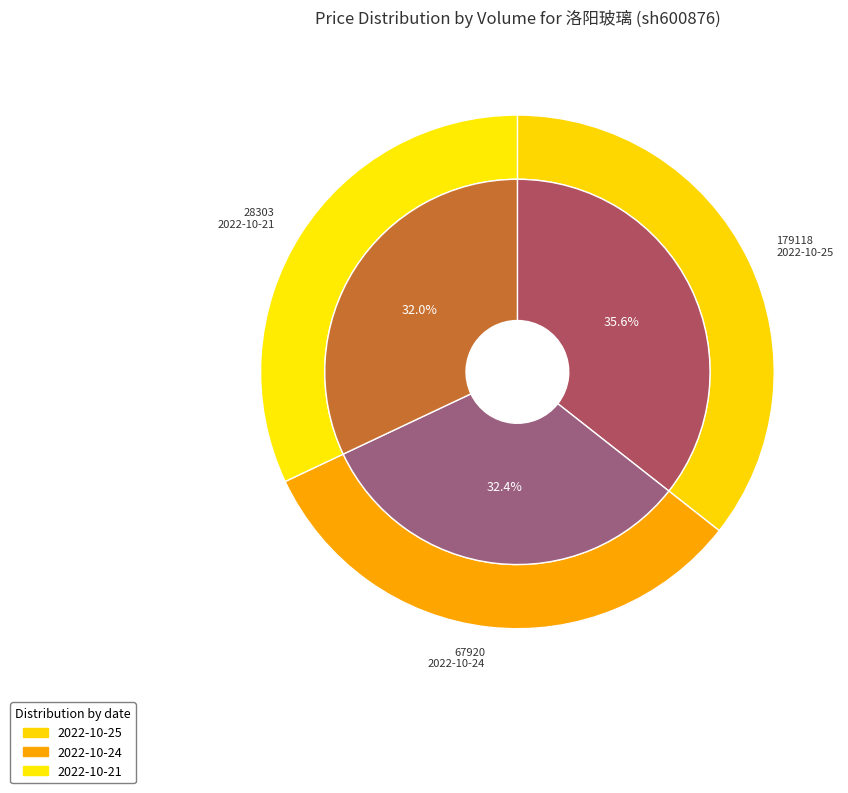

Is it true that 28303 is 26% of the pie?

False